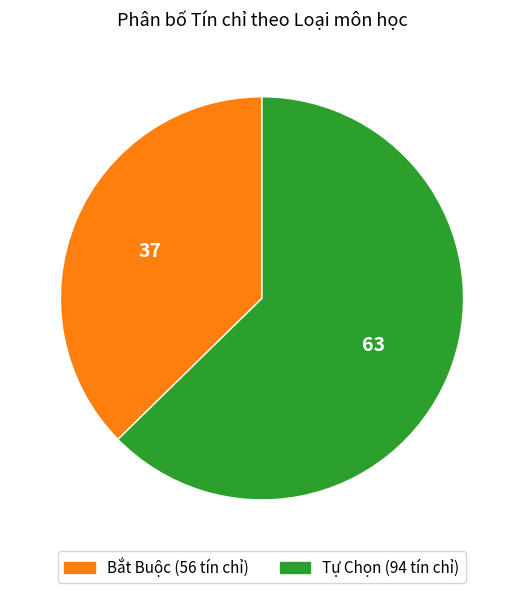

Combined, do Tự Chọn and Bắt Buộc account for over 50%?

Yes